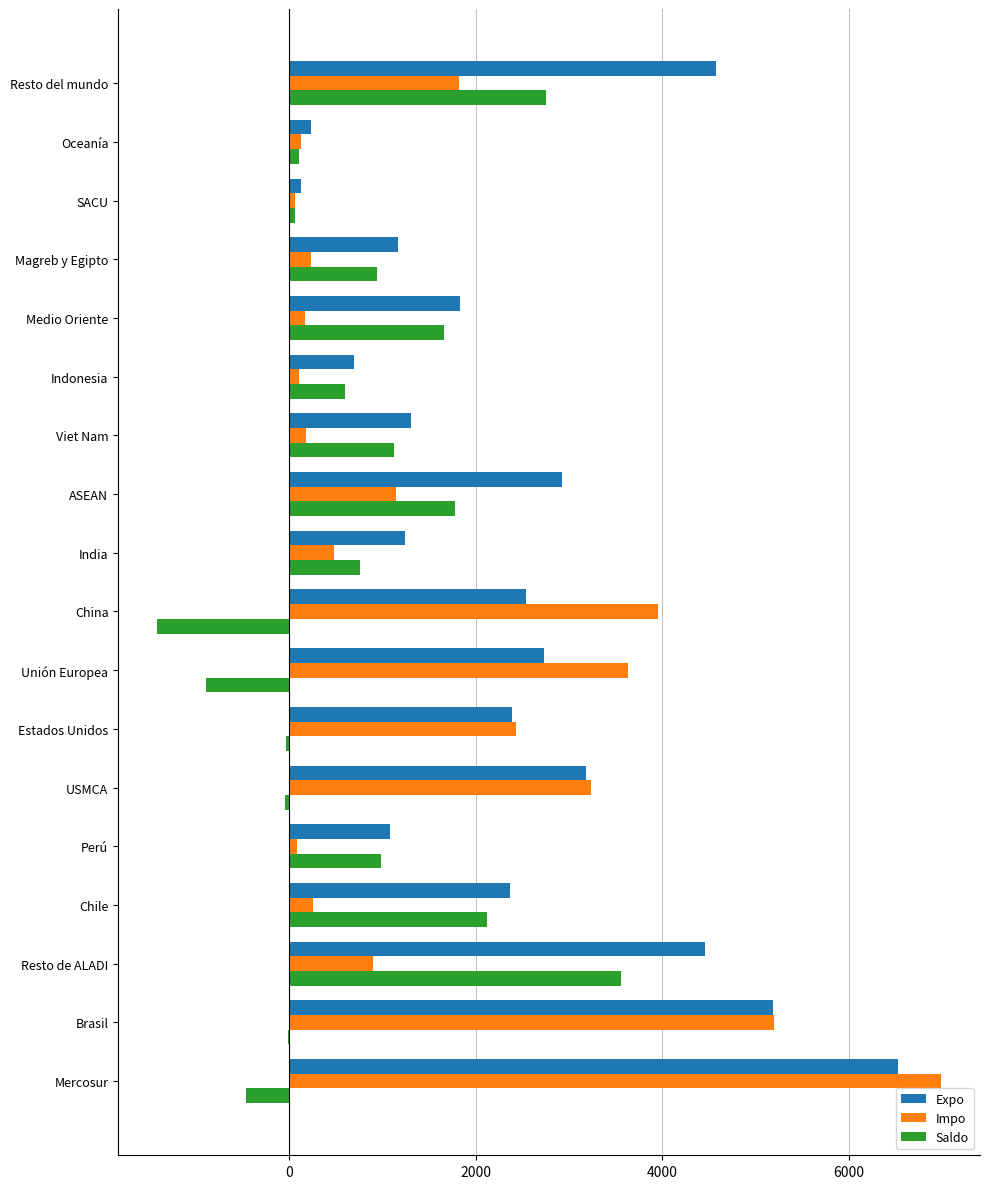

What is the greatest value displayed?

6990.1